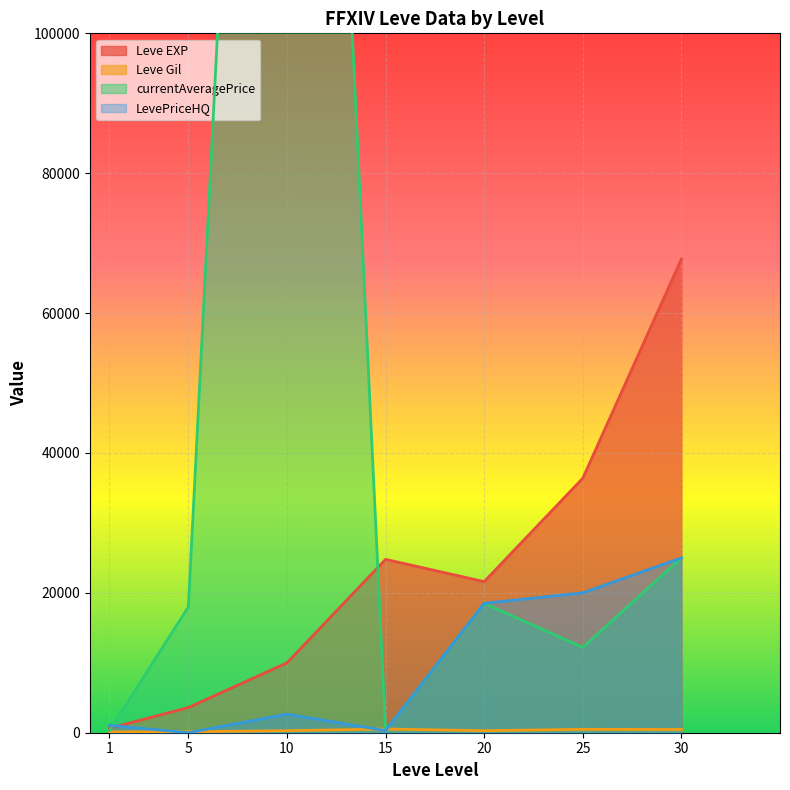

At how many categories does at least one series exceed 91118?

1